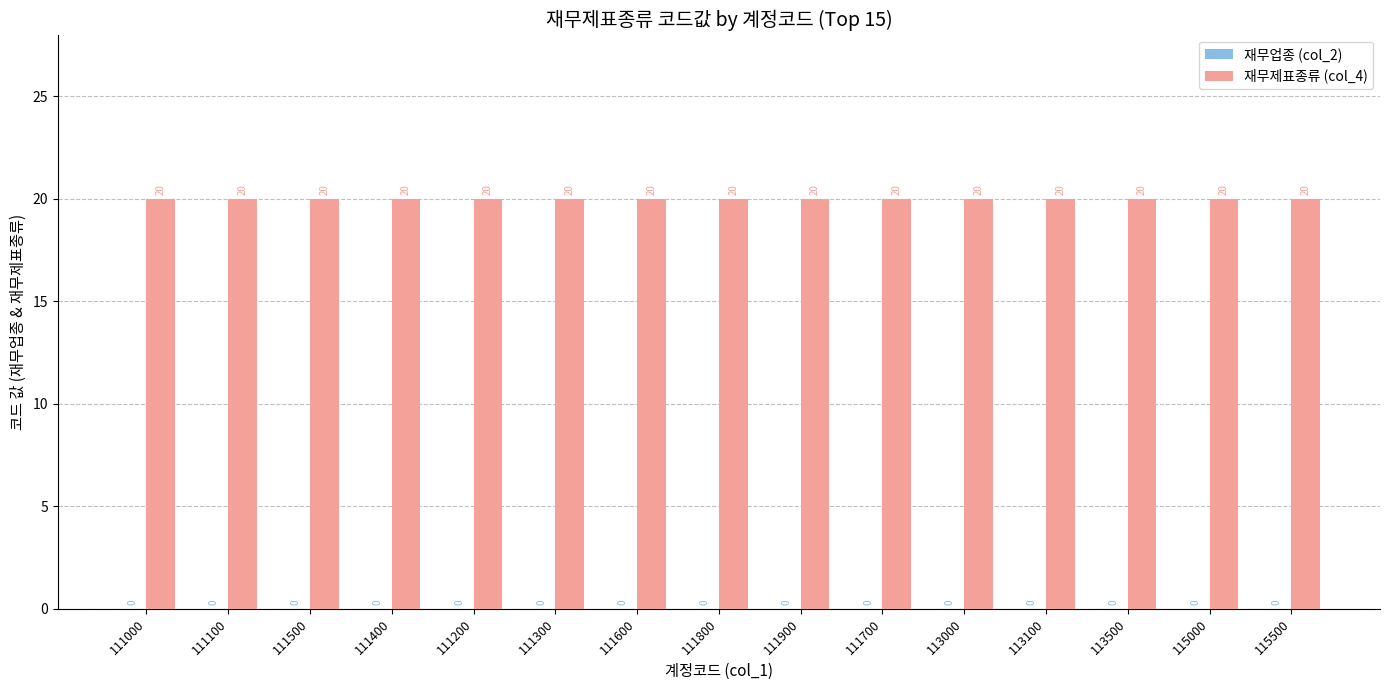

How many distinct data groups are displayed?

2